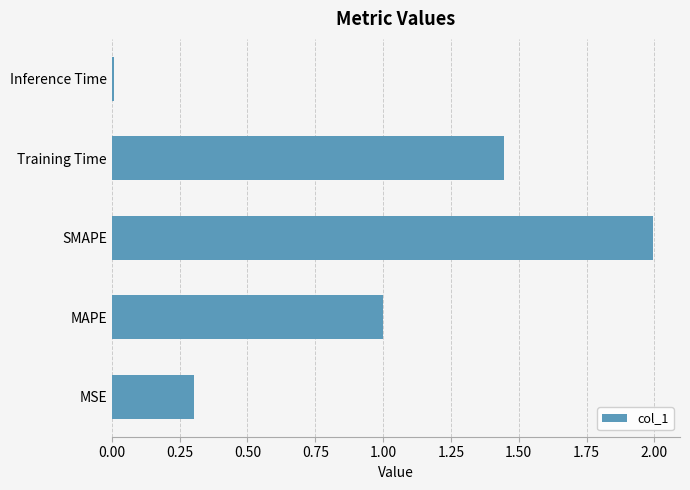

Is it true that the value at Inference Time is 0.0?

True